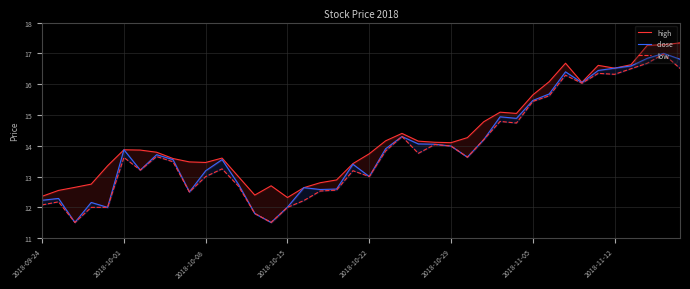

How many lines are shown in the chart?

3